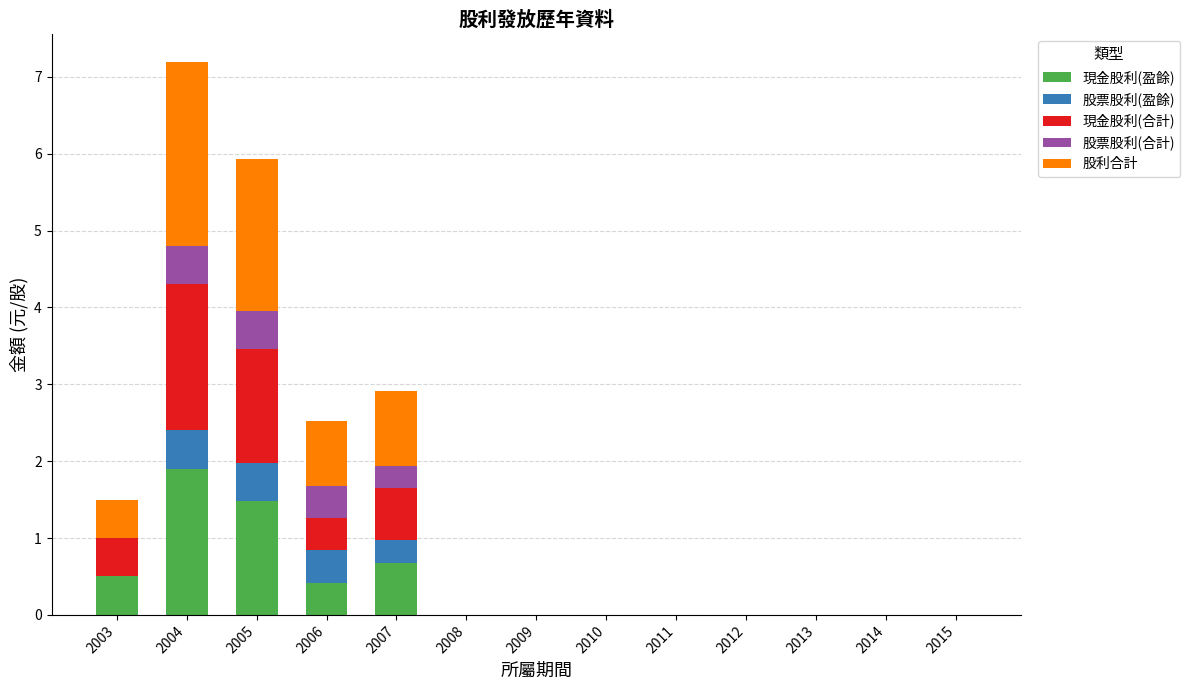

Which category has the highest value in the 現金股利(盈餘) series?

2004